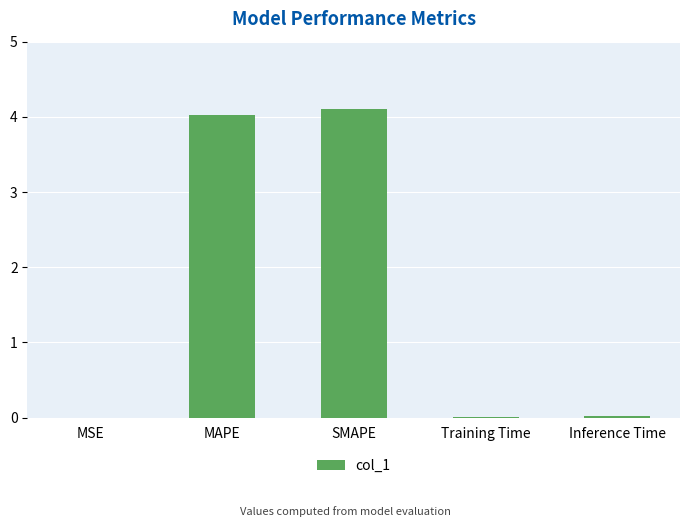

What is the sum of all values?

8.2